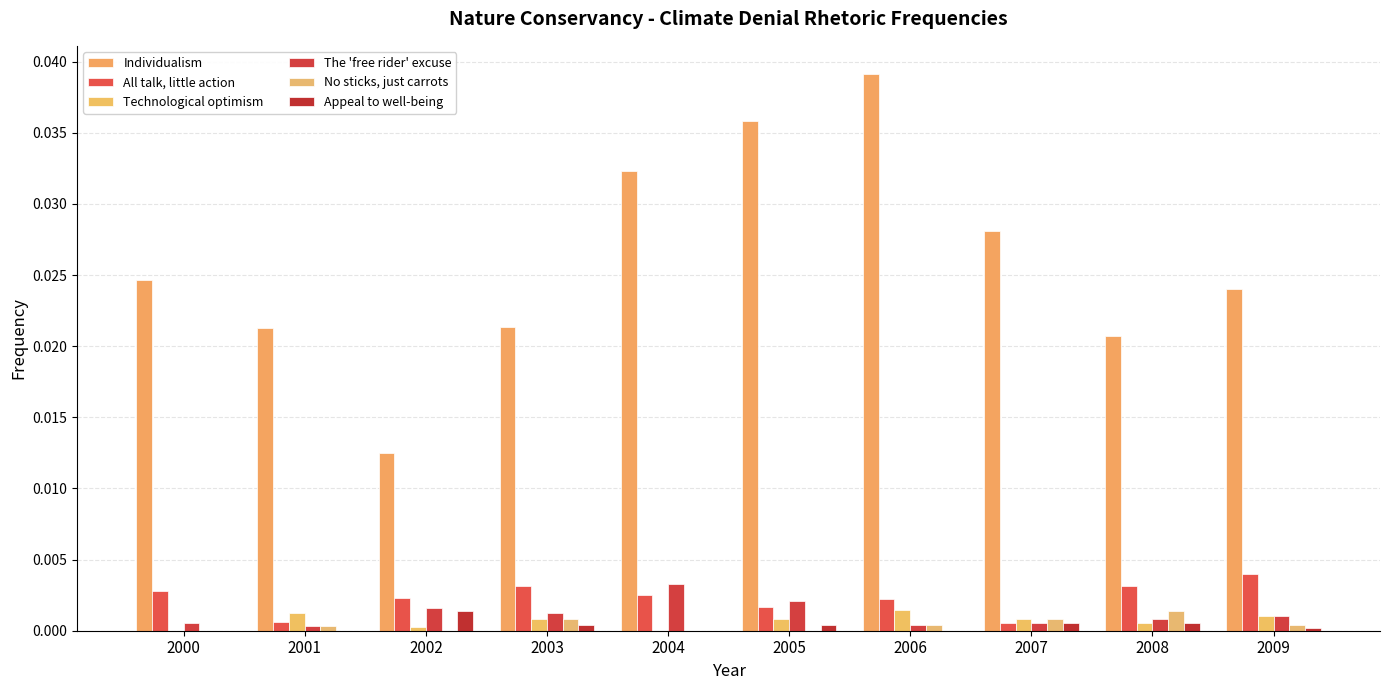

Are the bars horizontal?

No